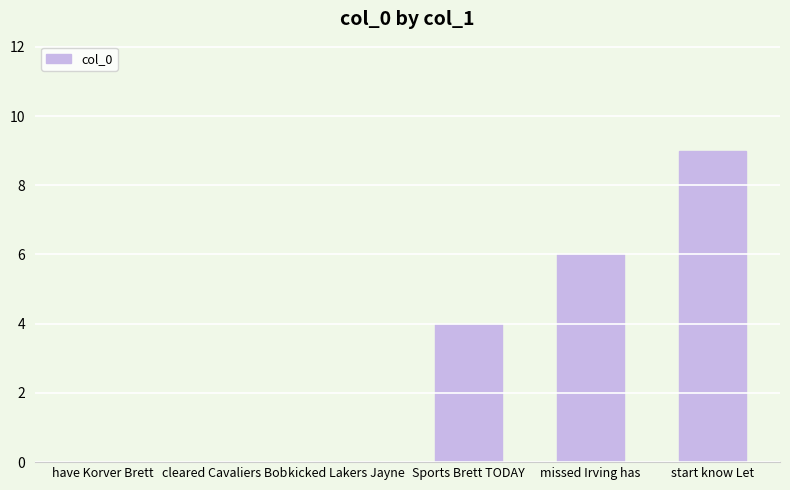

Reading left to right, transcribe all the data shown in this chart.

0	0	0	4	6	9